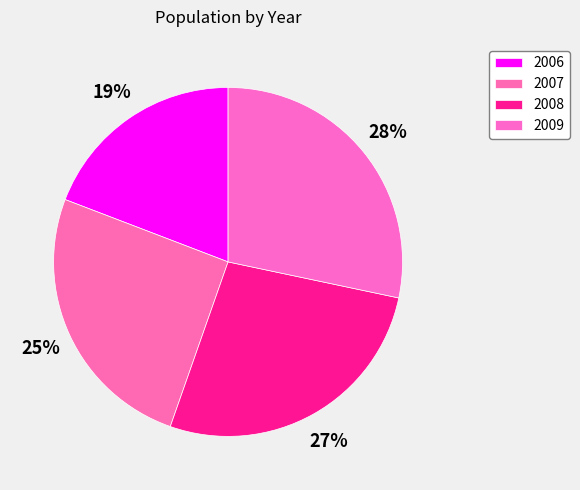

Approximately how many times larger is the value at 2008 compared to 2009?

1.0